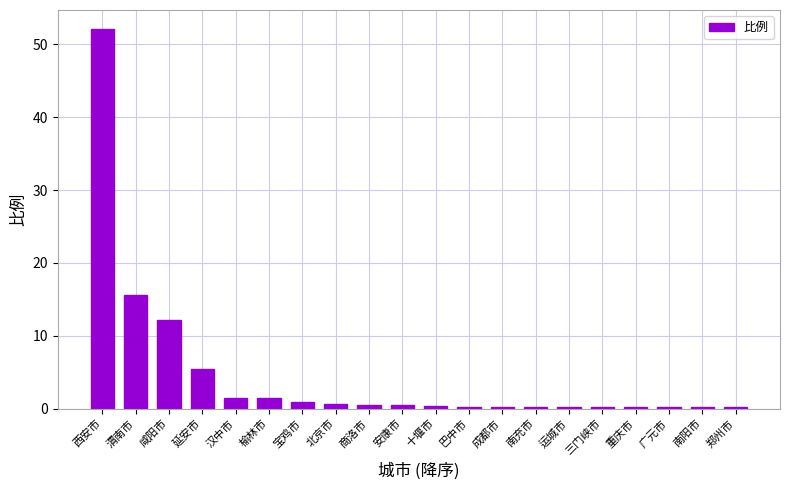

What is the difference between the values at 广元市 and 咸阳市?

11.9